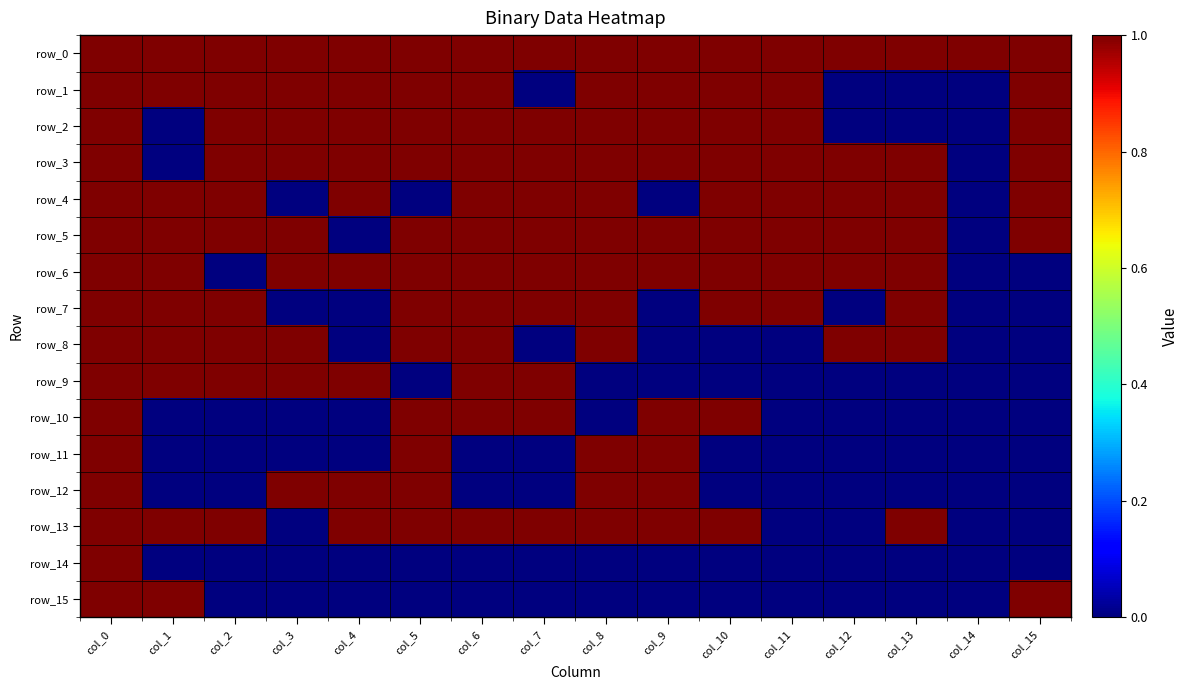

The row_2 series shows 0 at col_14. True or false?

False